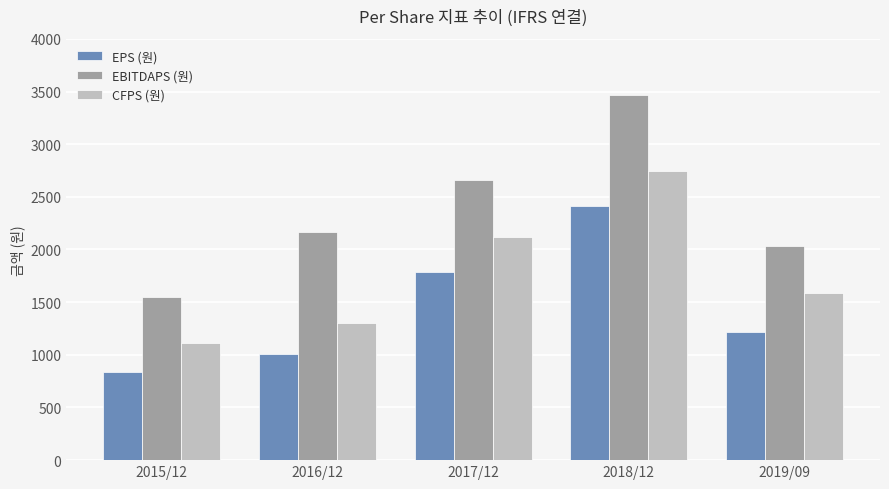

What is the total value across all series at 2019/09?

4837